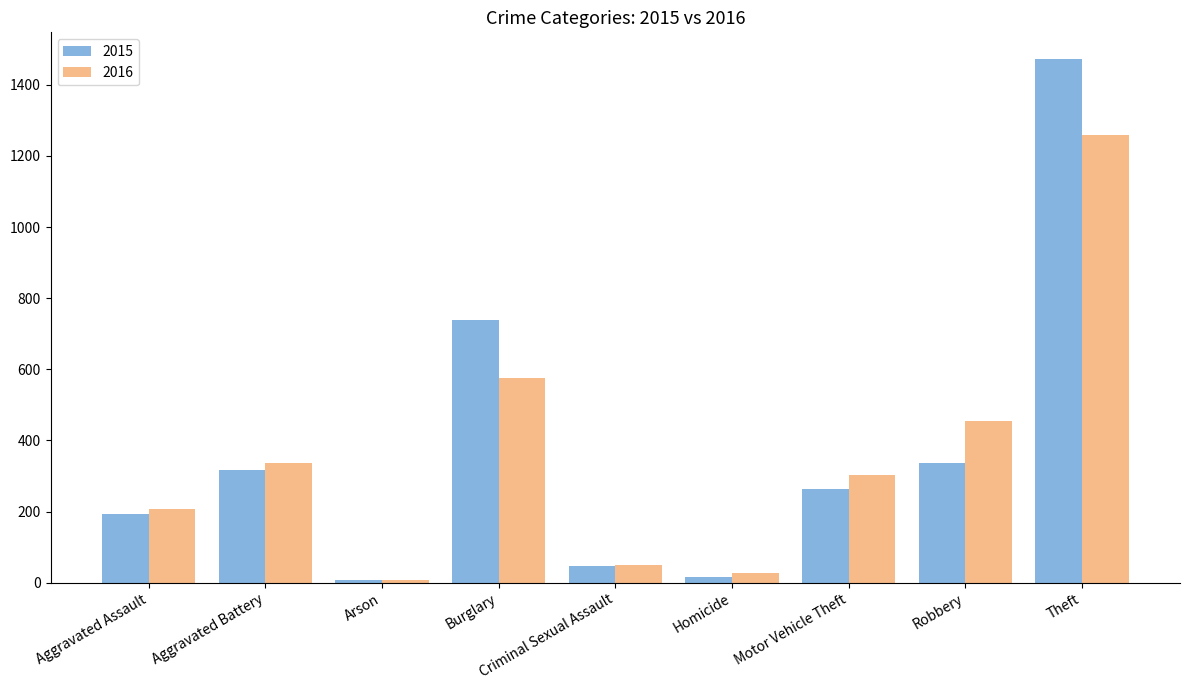

What is the value of the 2015 bar at the 4th from the left?

738